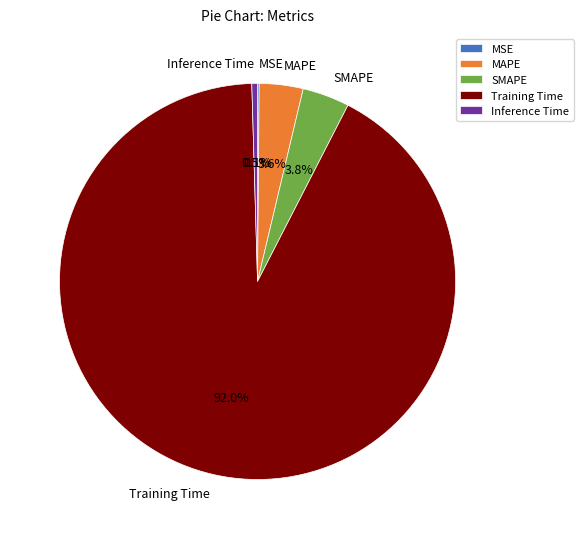

The Training Time slice represents 81% of the pie. True or false?

False